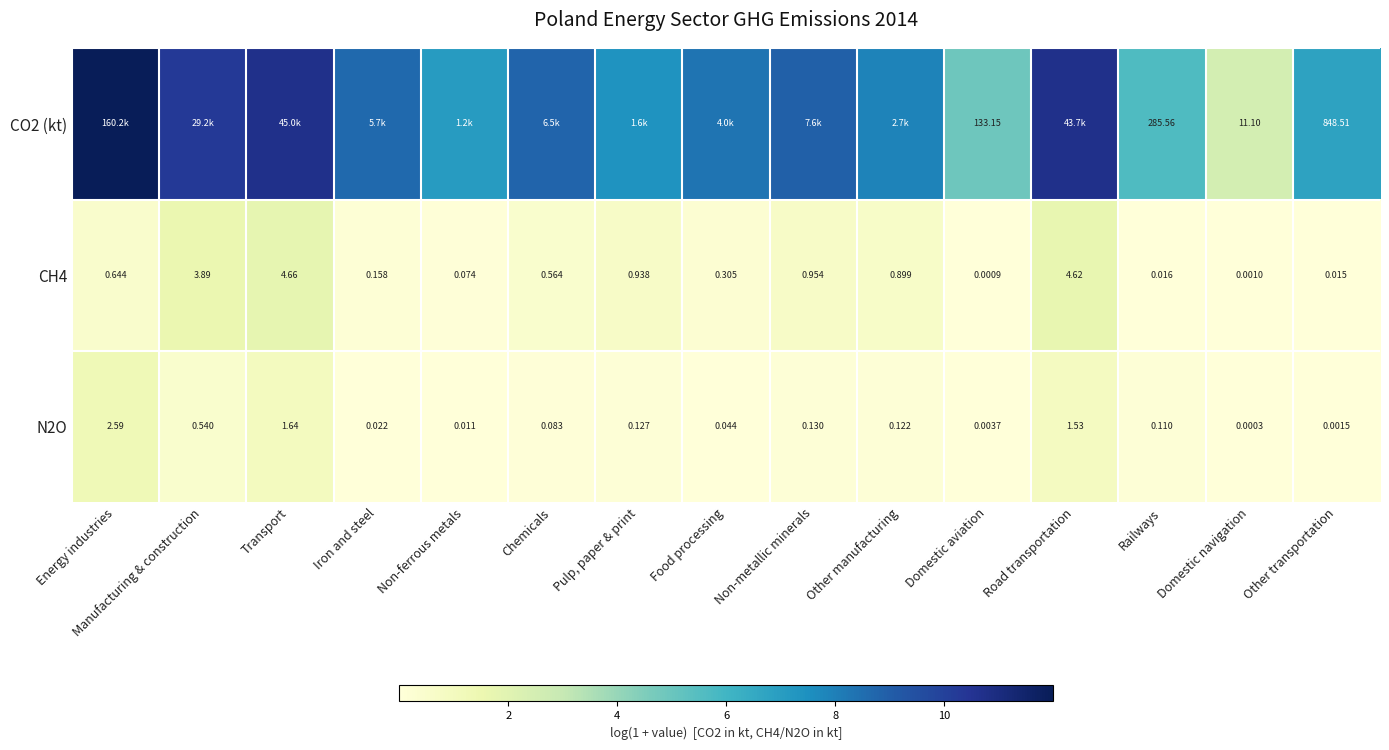

At which label is CH4 closest to 2?

Non-metallic minerals